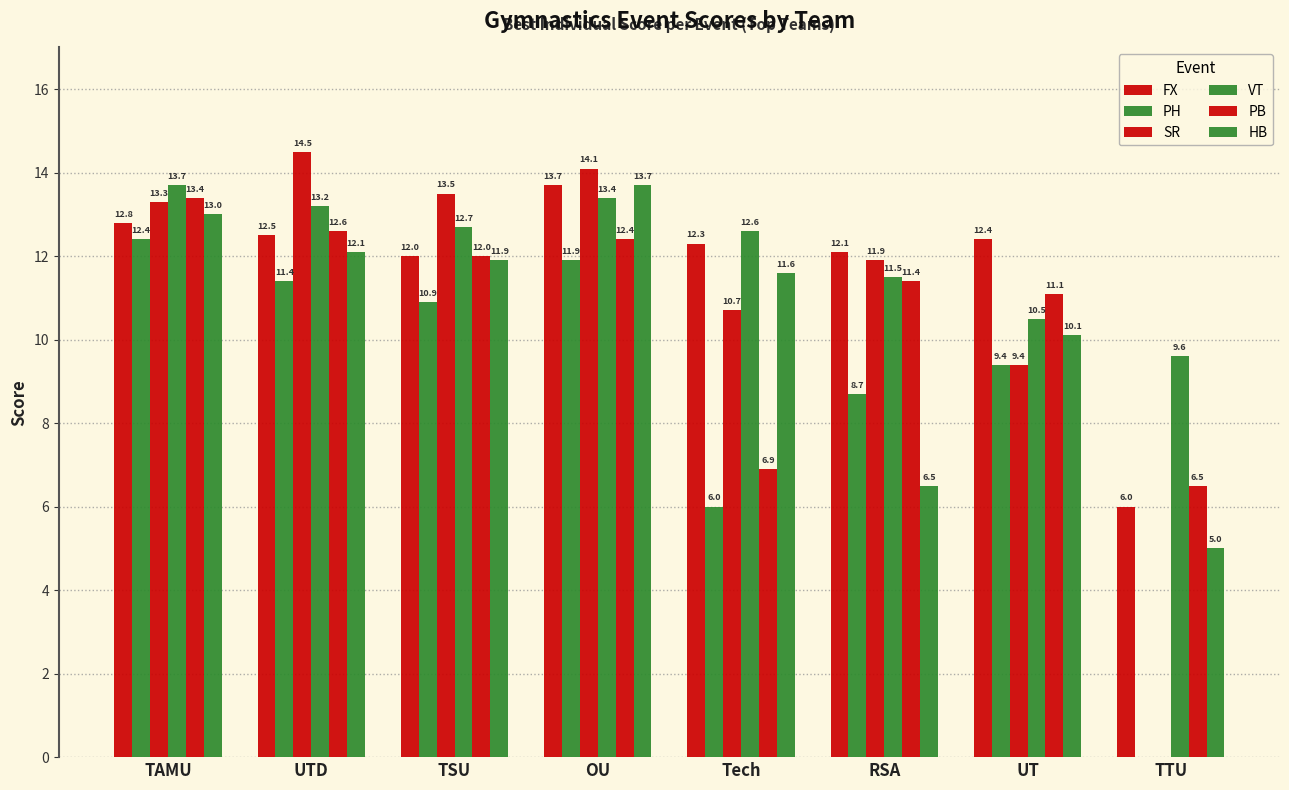

Which series has the largest range (max minus min)?

SR